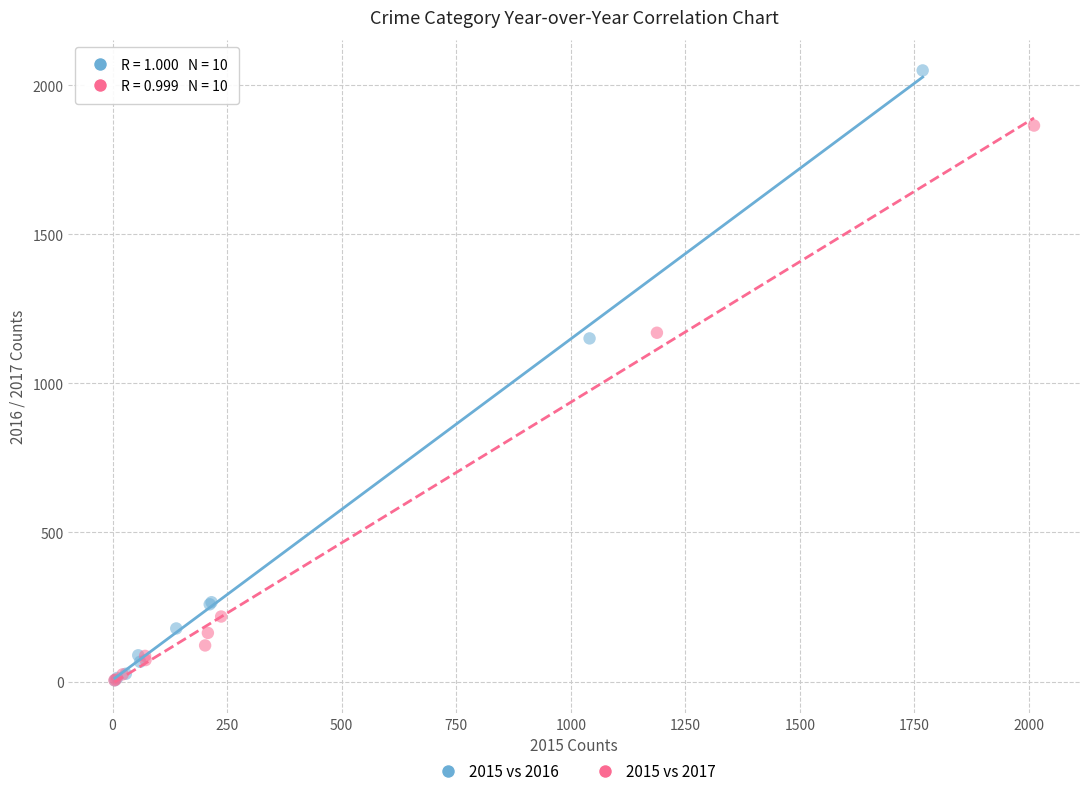

Which series contains the highest Y value?

2015 vs 2016